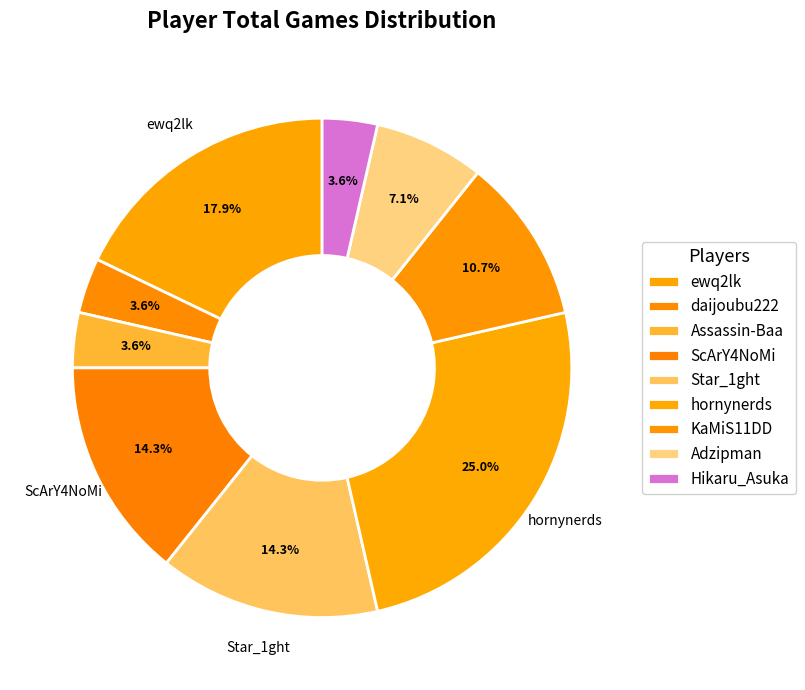

Rank the categories by value from highest to lowest.

hornynerds, ewq2lk, ScArY4NoMi, Star_1ght, KaMiS11DD, Adzipman, daijoubu222, Assassin-Baa, Hikaru_Asuka